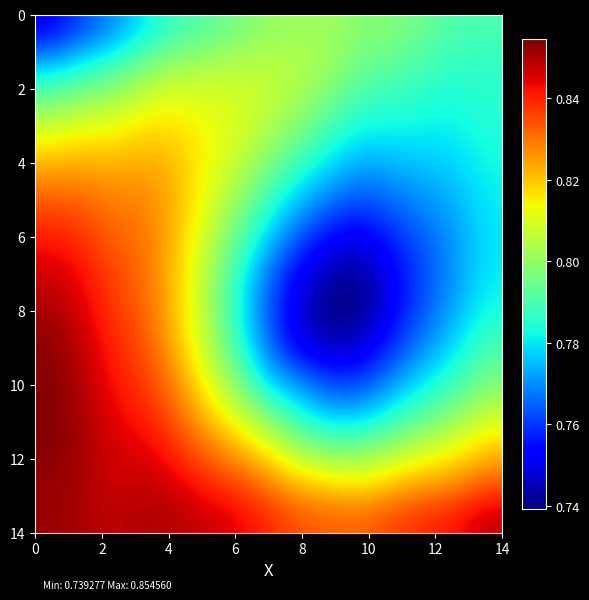

At how many categories does at least one series exceed 0?

15